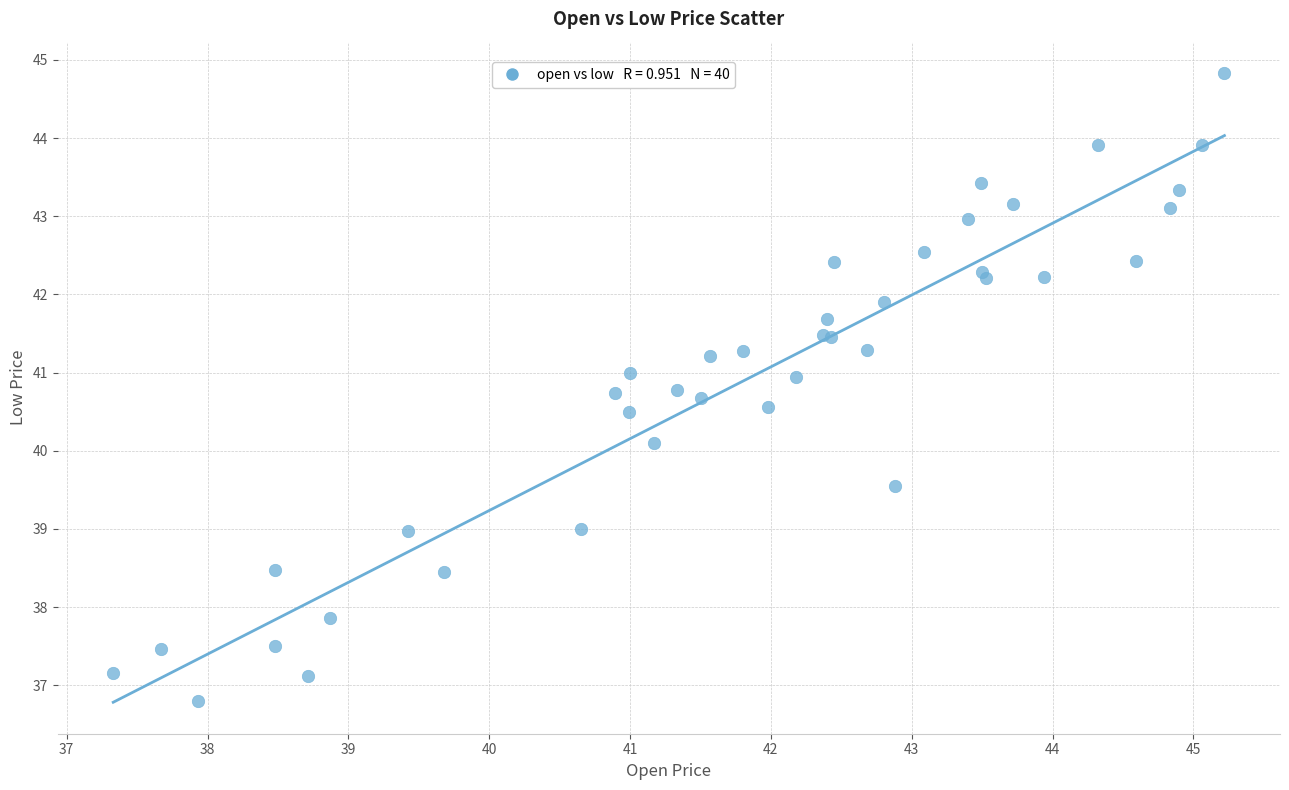

What Y value in the scatter plot is closest to 40?

40.1